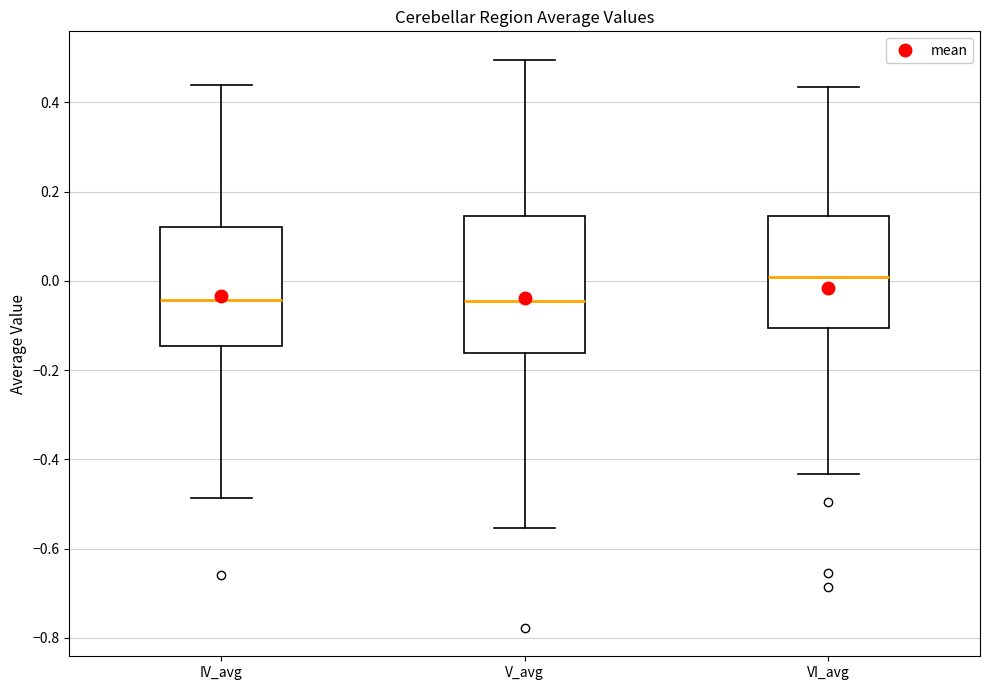

Reading left to right, transcribe this box plot: for each box, give where its median line is, the range the box spans, and where its two whiskers end, as read against the y-axis. The values are not printed on the chart, so give them approximately, as read against the axis.

IV_avg: median -0.04, box -0.14 to 0.12, whiskers -0.48 to 0.44
V_avg: median -0.04, box -0.16 to 0.14, whiskers -0.56 to 0.50
VI_avg: median 0.00, box -0.10 to 0.14, whiskers -0.44 to 0.44